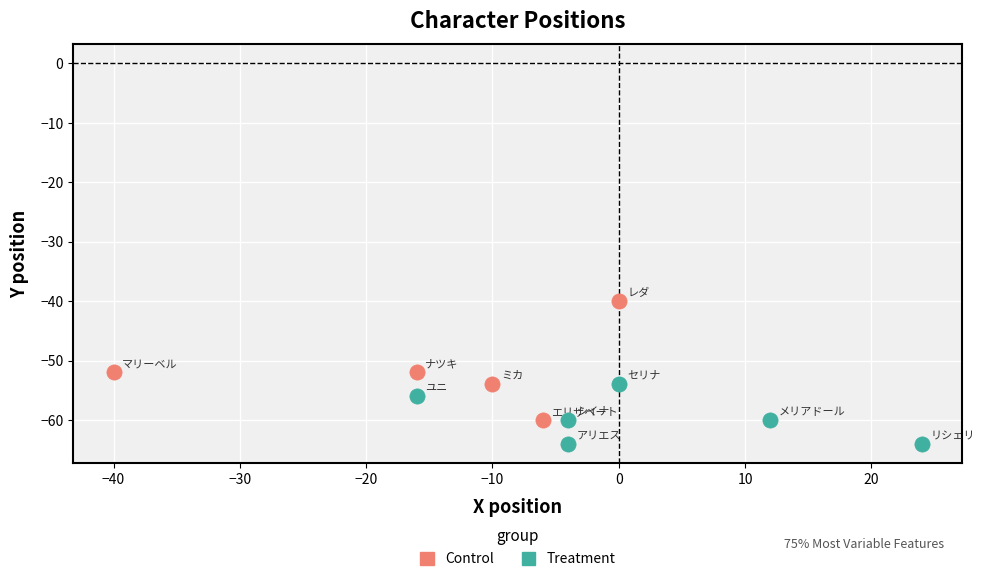

Which series contains the highest Y value?

Control